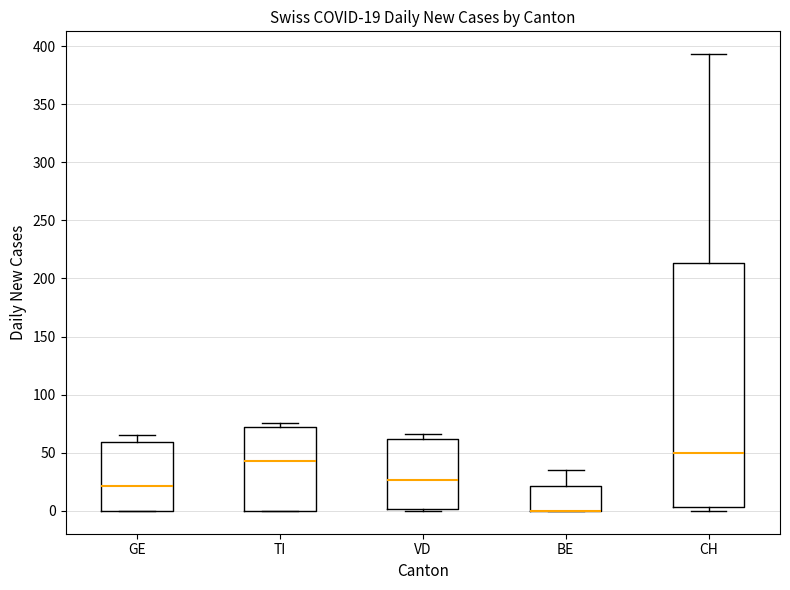

Which box is the tallest, from its lower edge to its upper edge?

CH